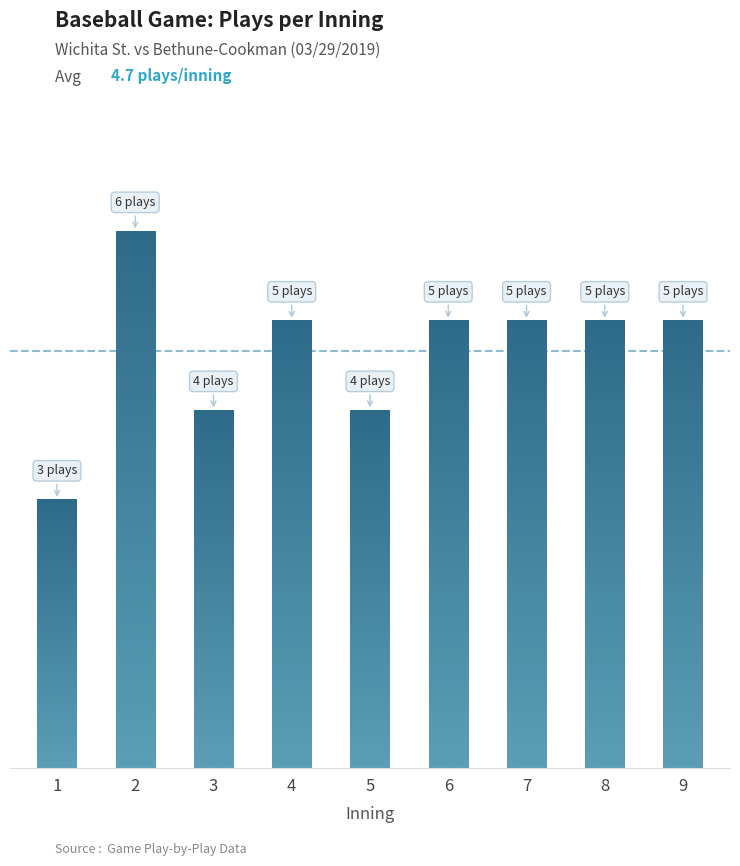

Reading left to right, extract all data points from this chart.

3	6	4	5	4	5	5	5	5